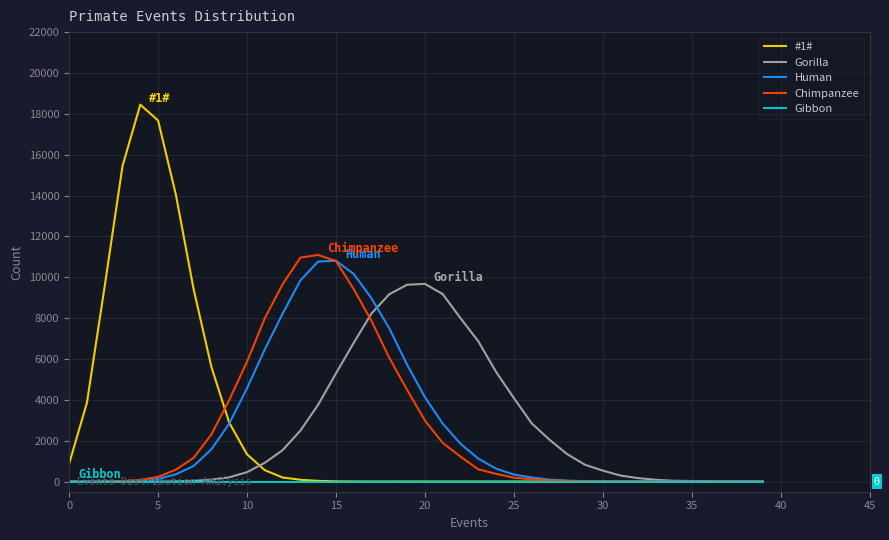

What is the greatest value displayed?

18449